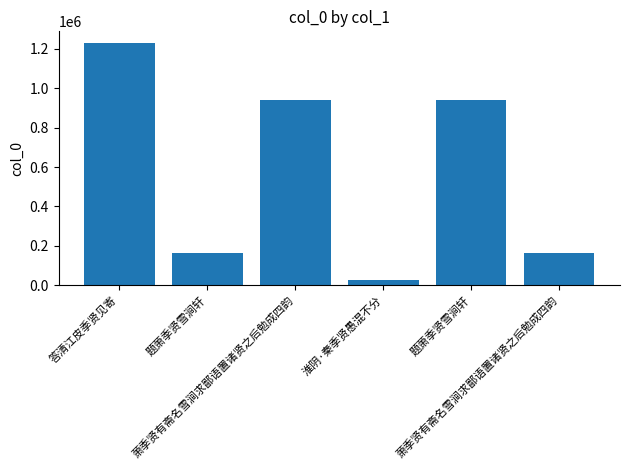

What is the ratio of the value at 萧季贤有斋名雪涧求鄙语置诸贤之后勉成四韵 to the value at 萧季贤有斋名雪涧求鄙语置诸贤之后勉成四韵?

0.2